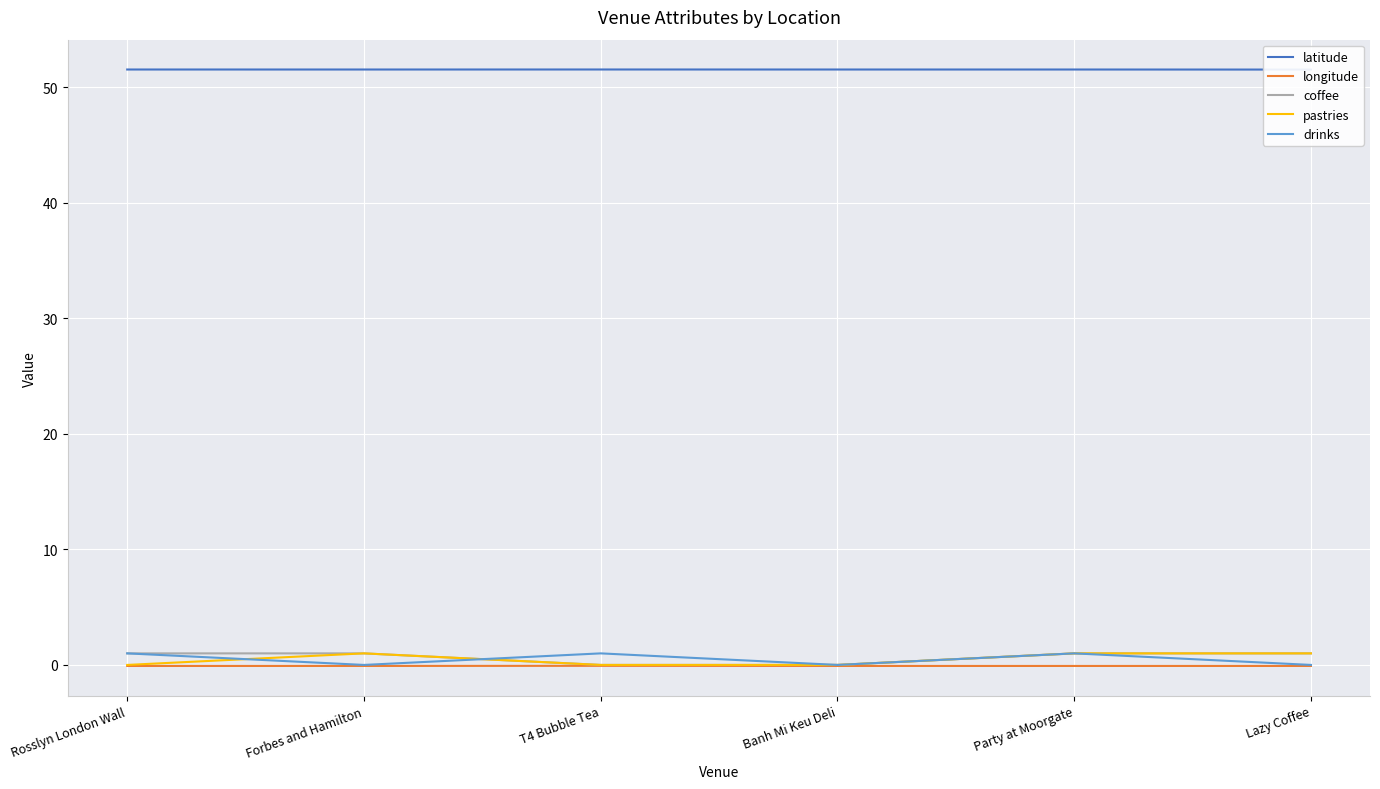

What is the sum of the coffee values at Banh Mi Keu Deli and Lazy Coffee?

1.0